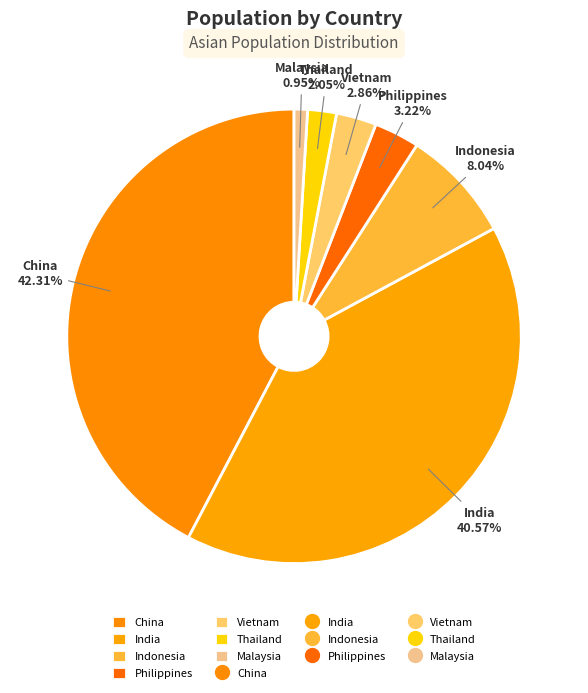

Does India represent more than half of the total?

No